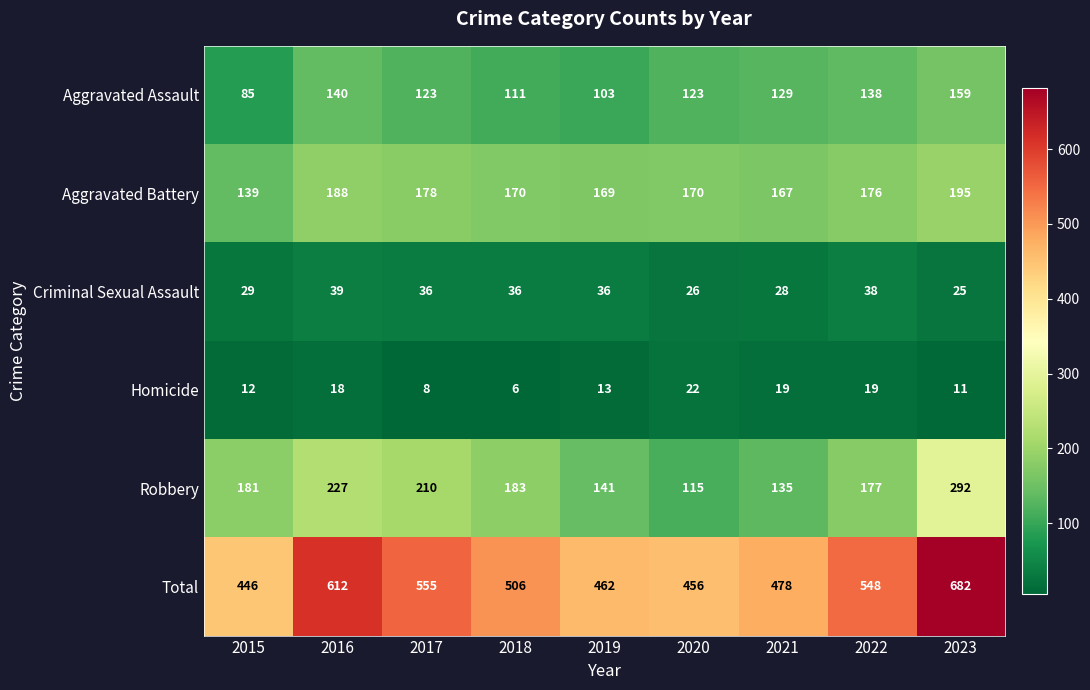

What value does the Homicide series have at 2020, to the nearest 10?

20